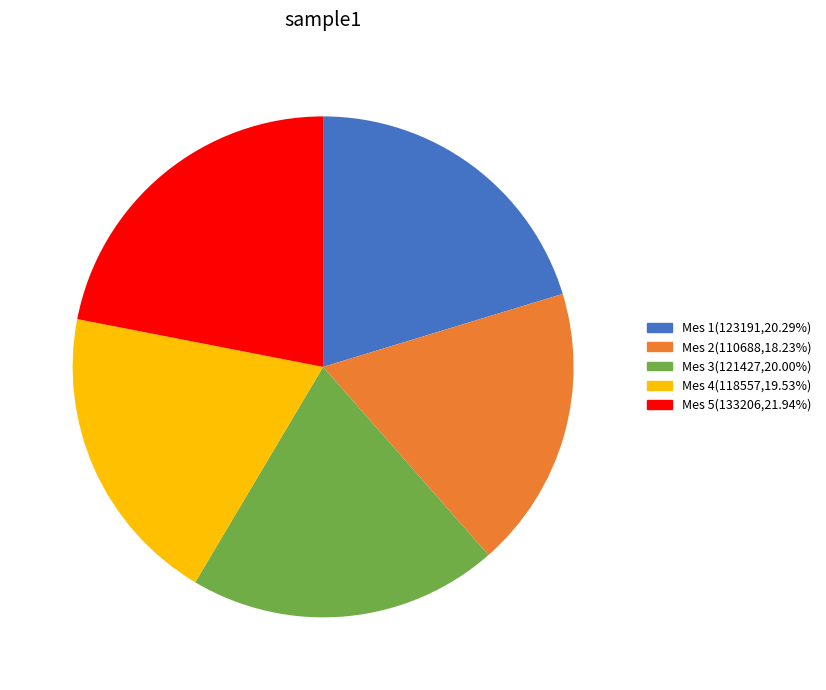

Does any single category account for the majority?

No